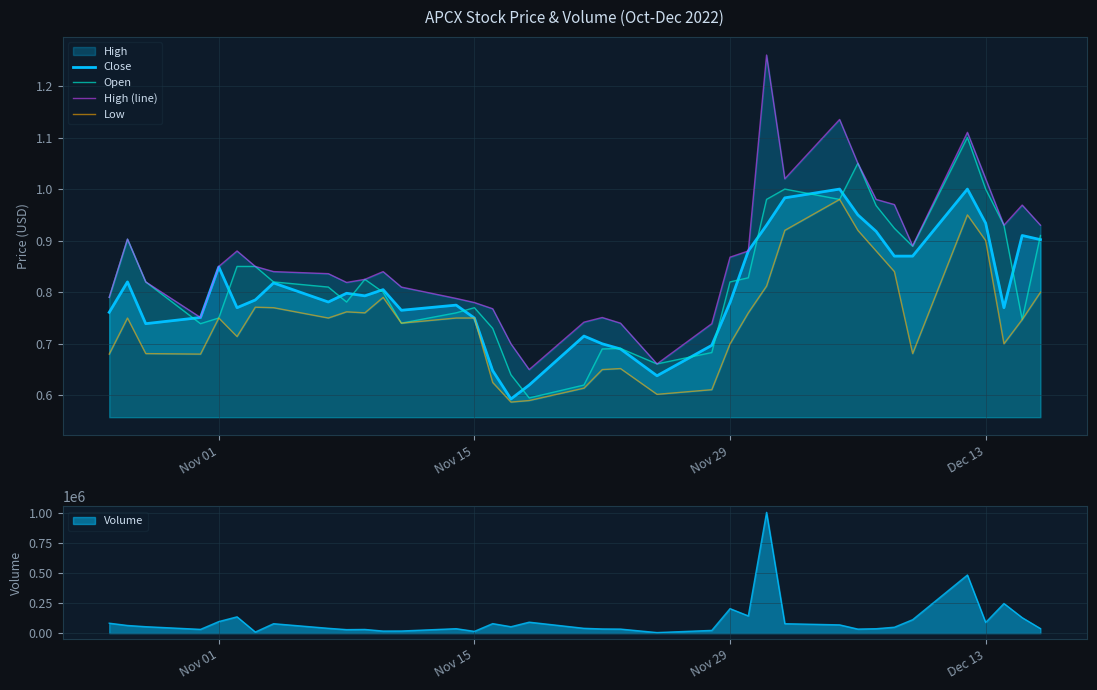

True or false: Open and Low intersect in this chart.

False